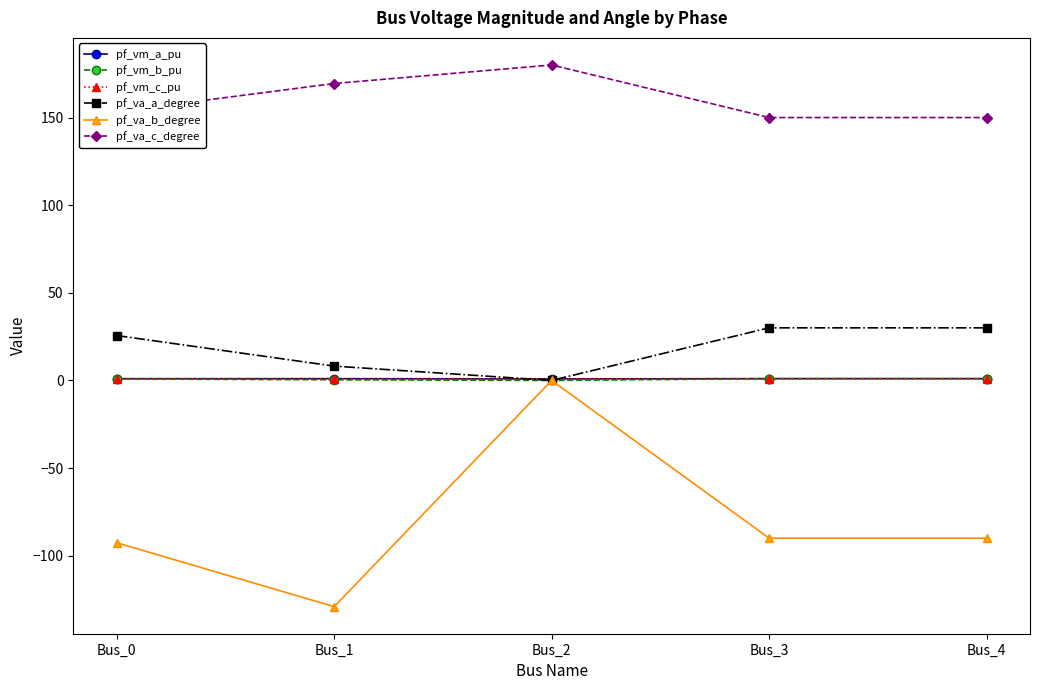

At which category is the sum across all series the highest?

Bus_2